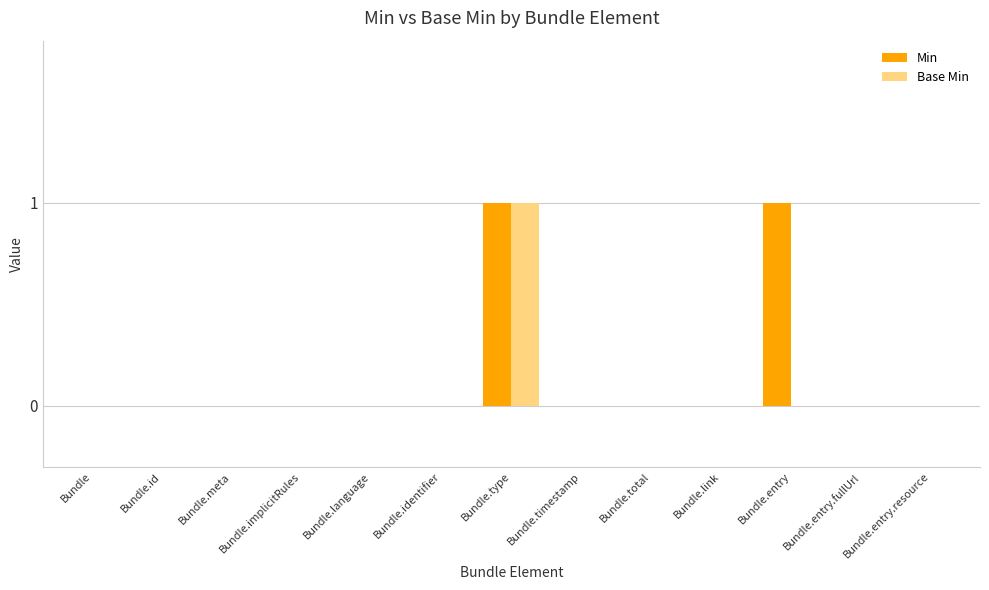

At which category is the sum across all series the highest?

Bundle.type